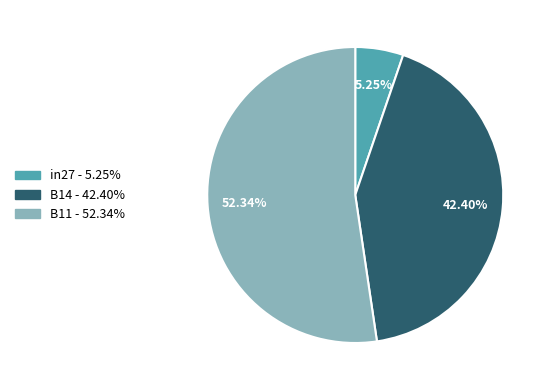

Is B14 the majority of the pie?

No